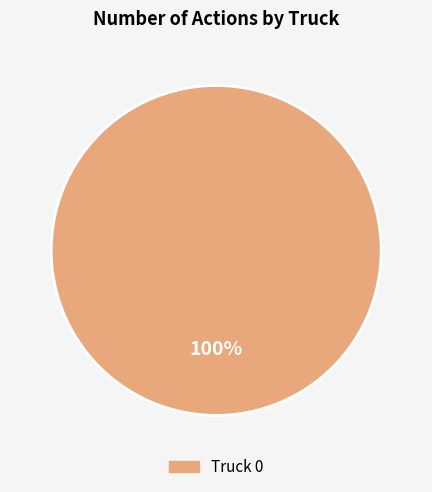

Does any single category account for the majority?

Yes